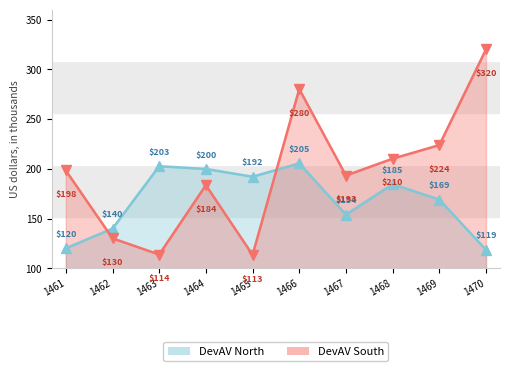

Count the number of data series in this chart.

2